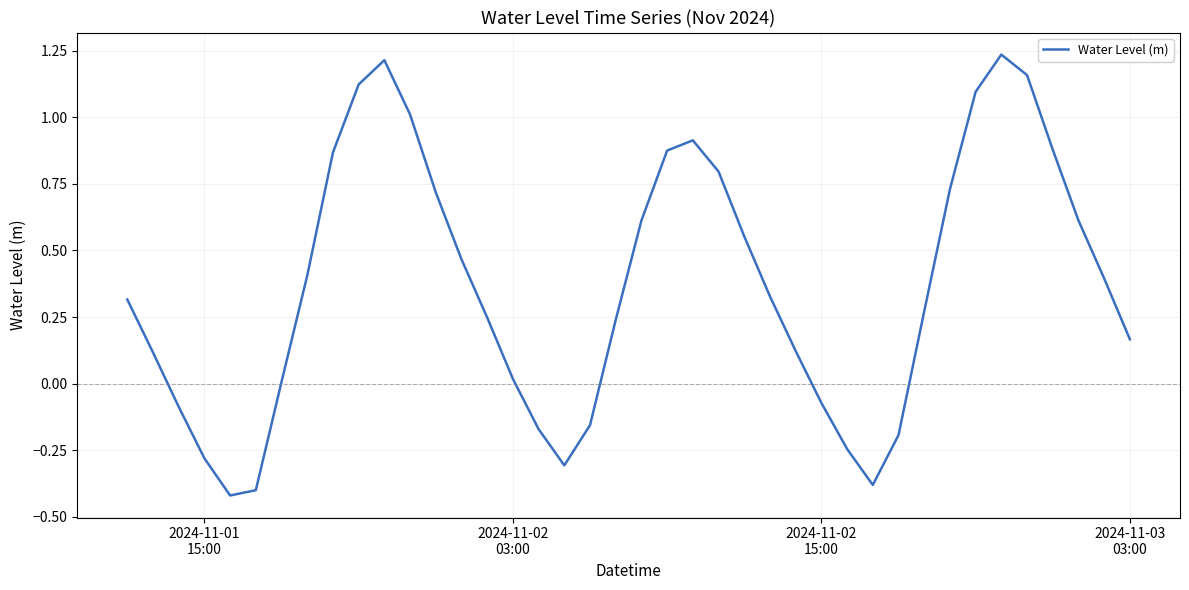

What is the difference between the maximum and minimum values?

1.7